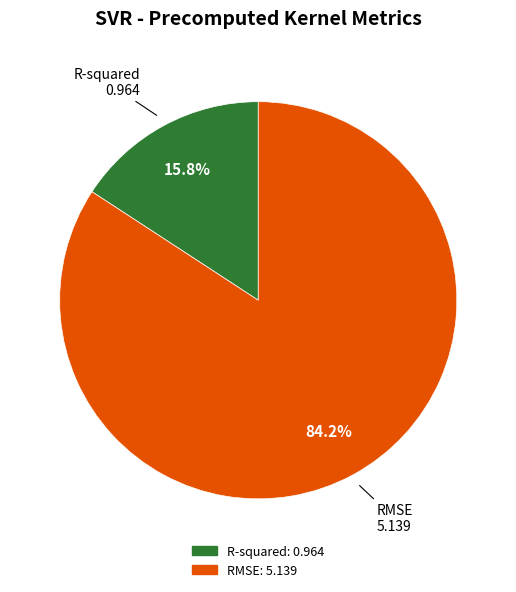

To the nearest percent, what portion does RMSE represent?

84%